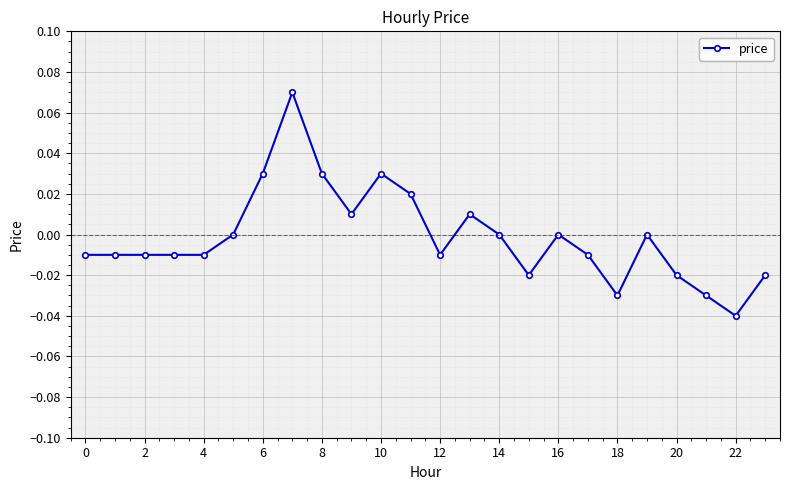

Which label corresponds to the smallest value in the chart?

22